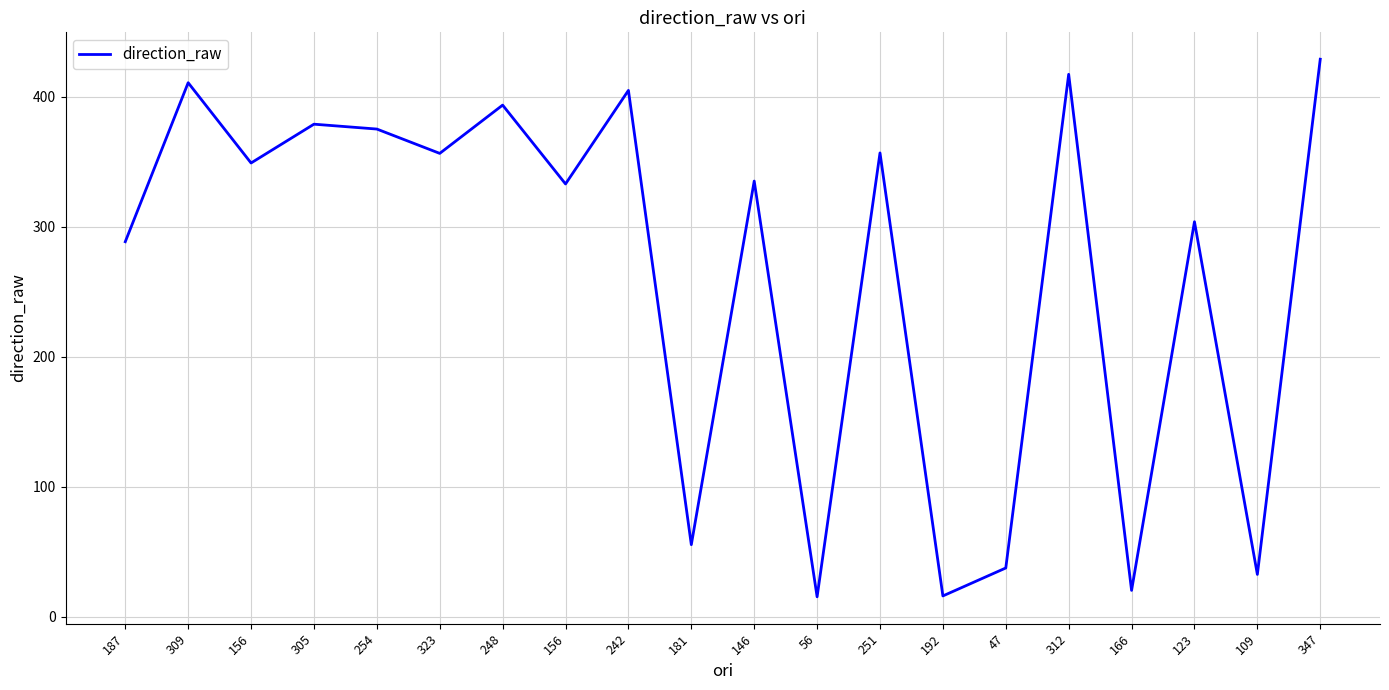

How many lines are shown in the chart?

1